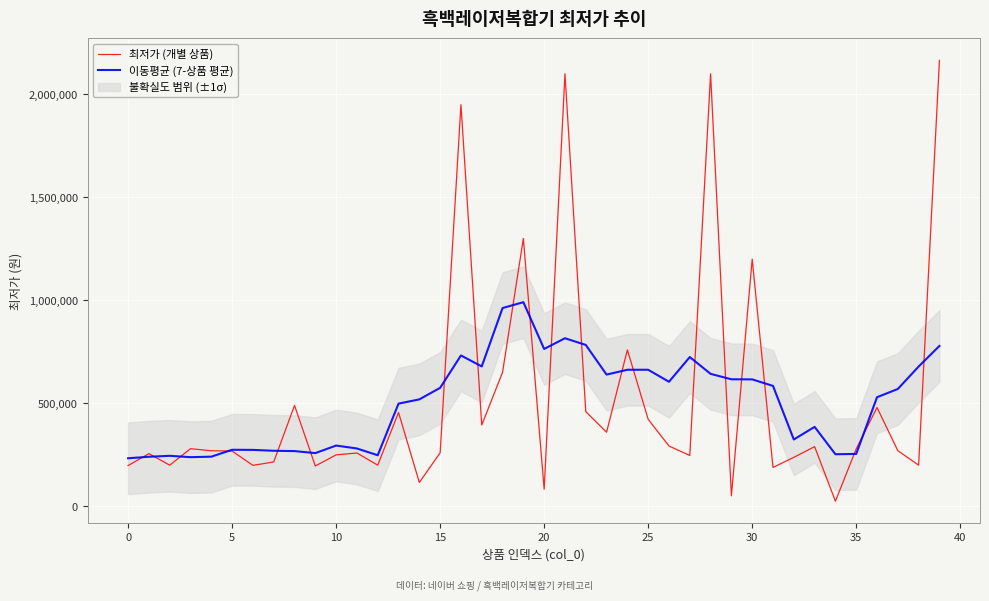

True or false: 최저가 (개별 상품) has a value of 1199760.0 at 30.

True